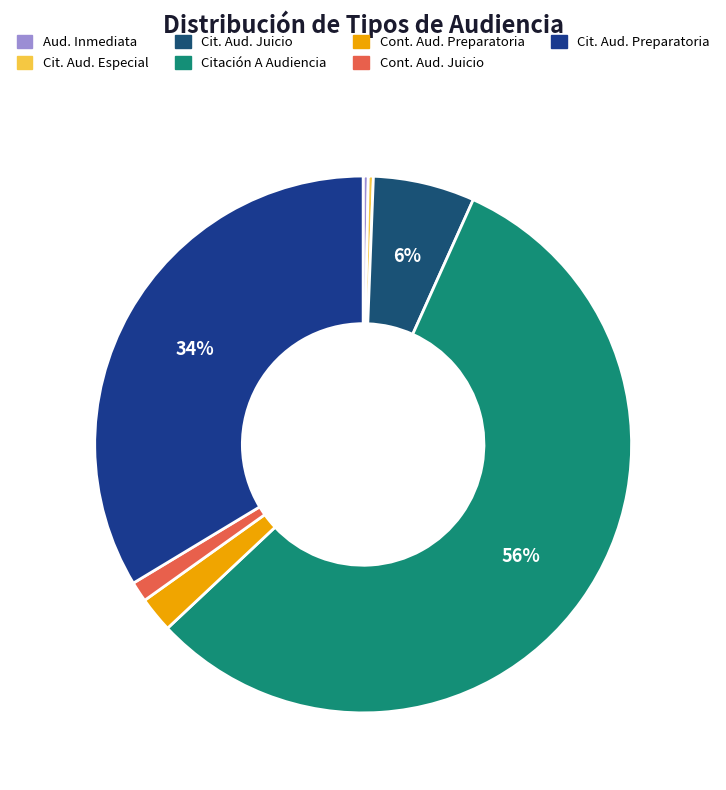

How many slices are in this pie chart?

7